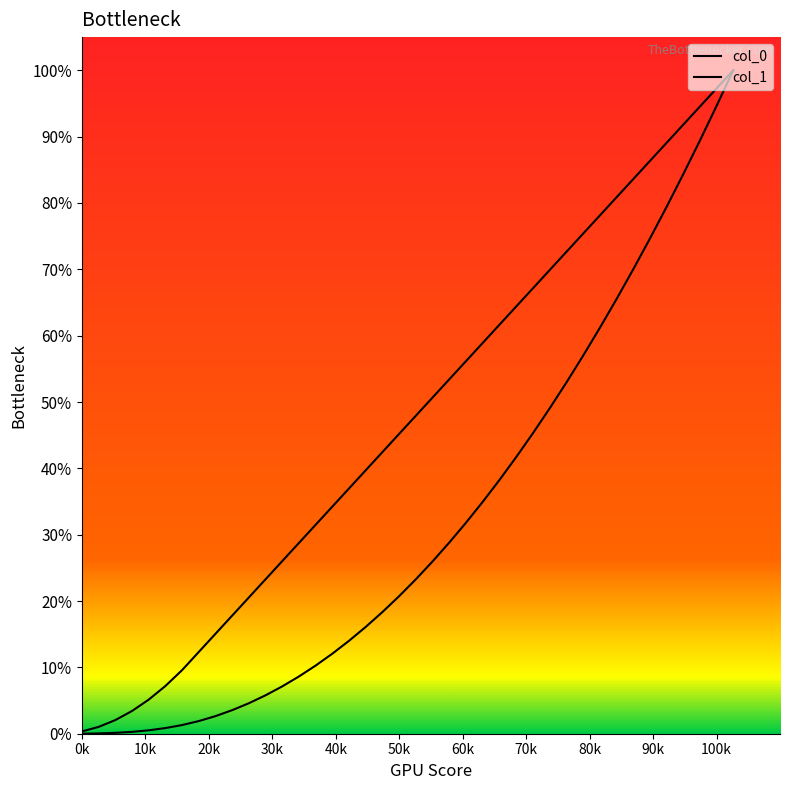

Does the chart display data point markers on the line(s)?

No